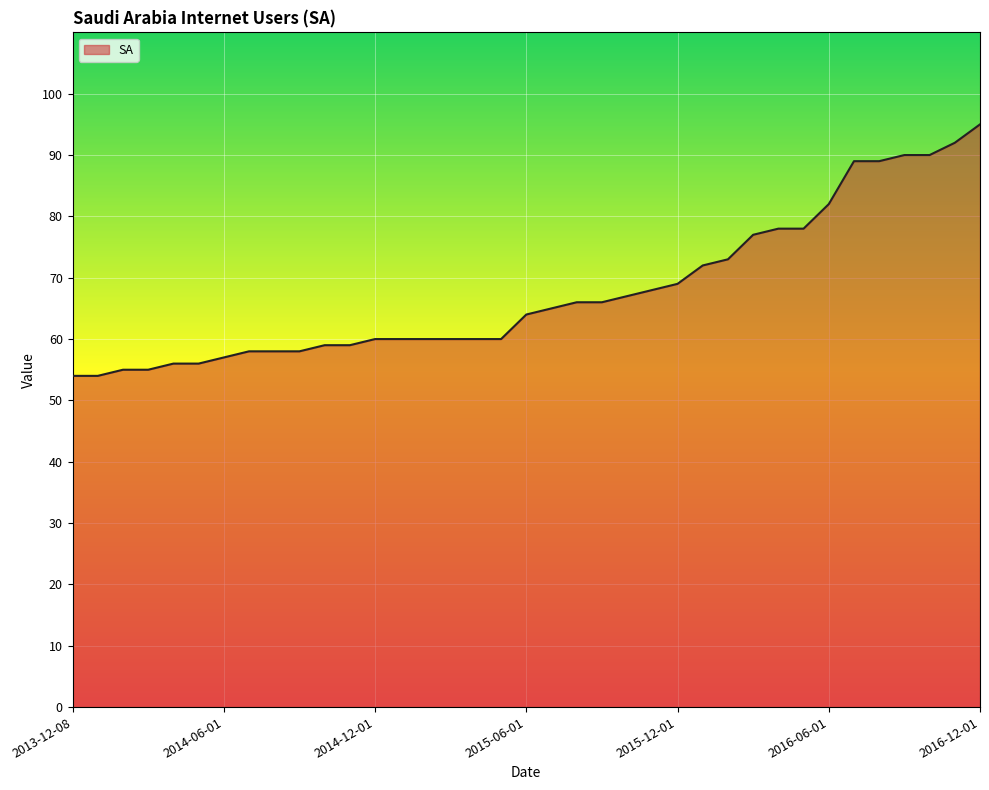

What is the minimum value shown in the chart?

54